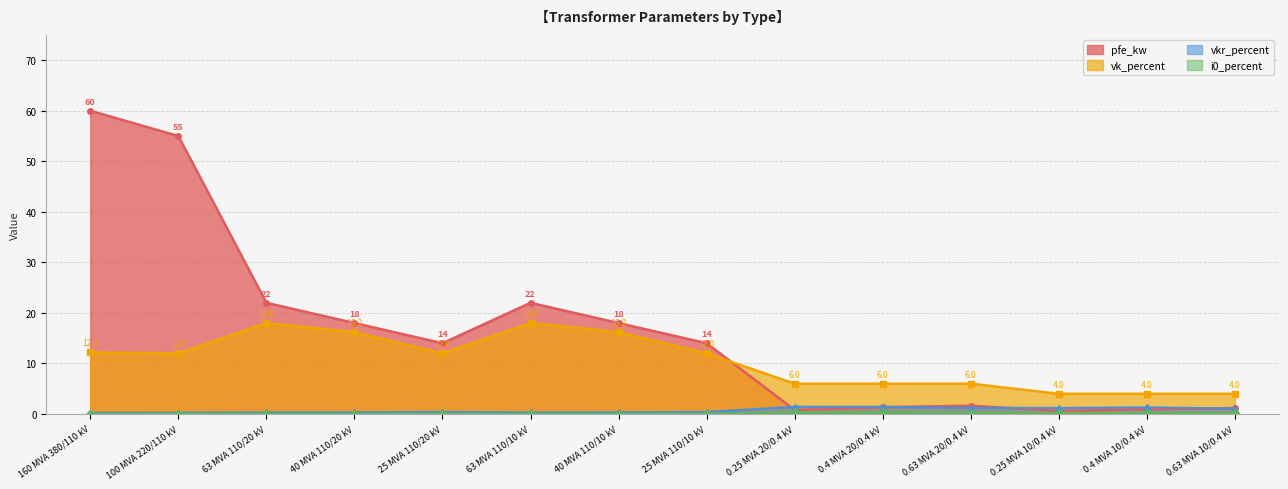

In vk_percent, how many points are higher than both neighbors (excluding endpoints)?

2